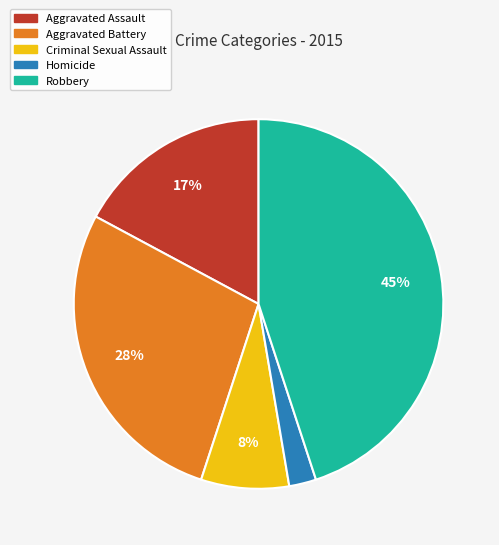

What is the ratio of the value at Homicide to the value at Aggravated Assault?

0.1